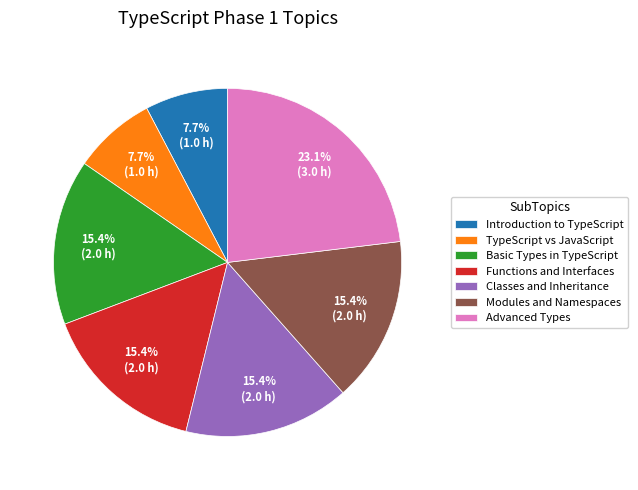

How many segments does this pie chart have?

7